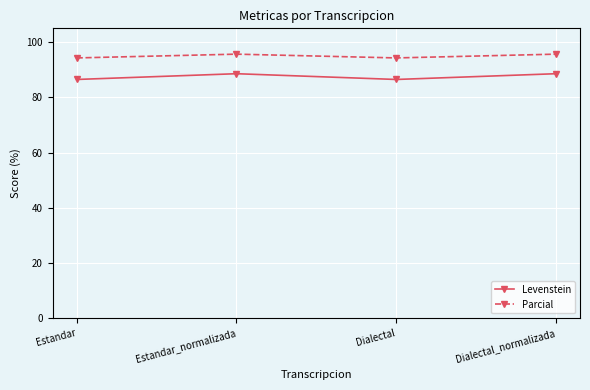

What are all the series names shown in the legend?

Levenstein, Parcial